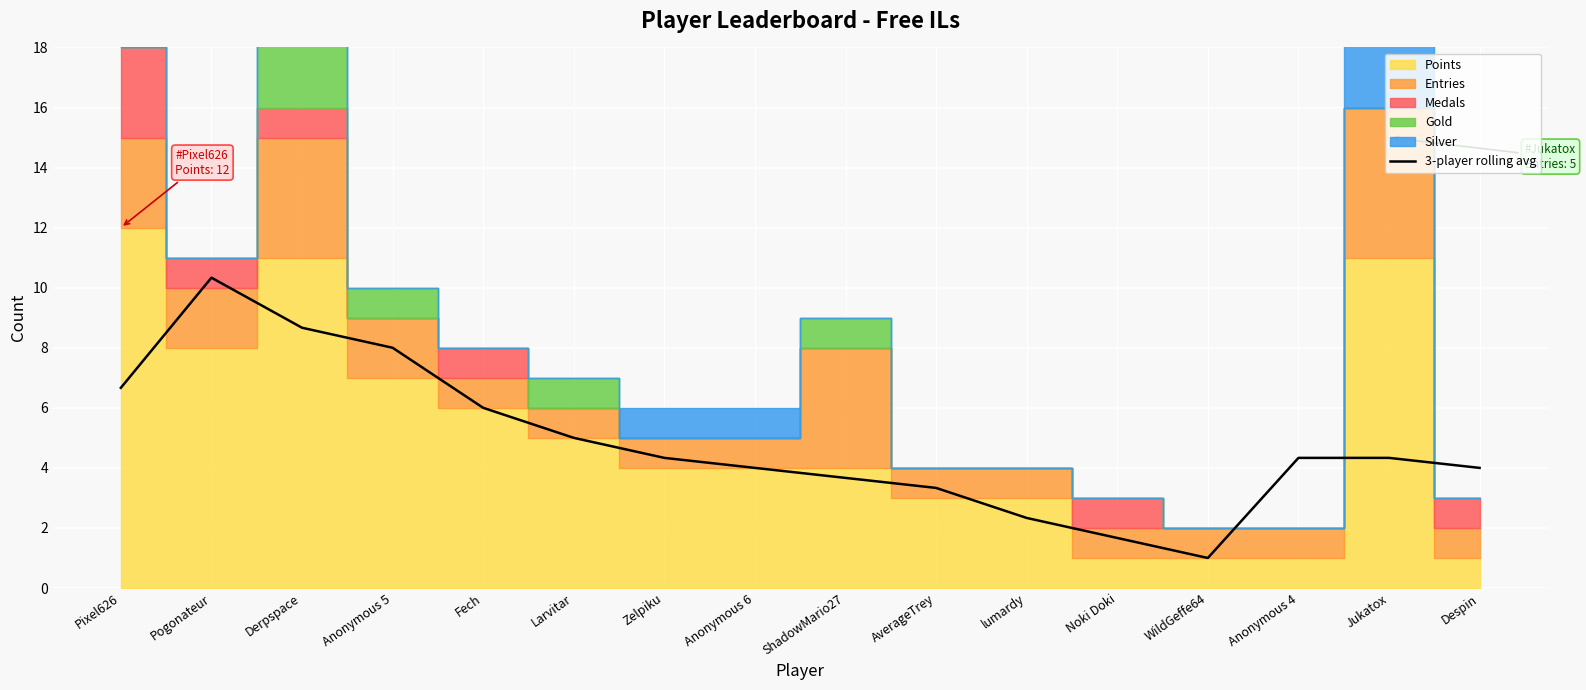

Which category has the lowest value in the 3-player rolling avg series?

WildGeffe64